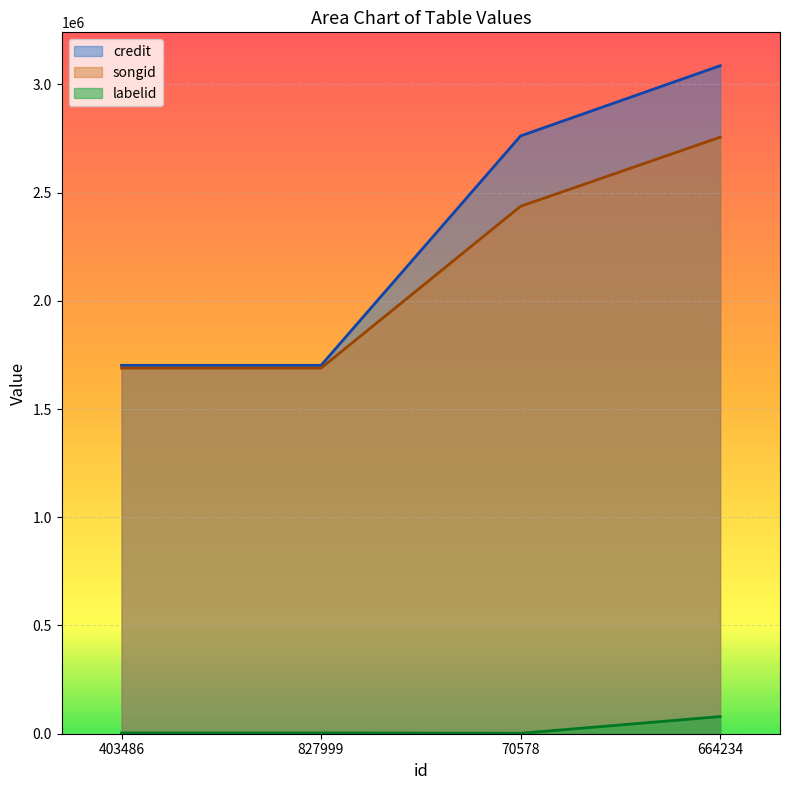

How many data points in songid are less than 2436442?

2